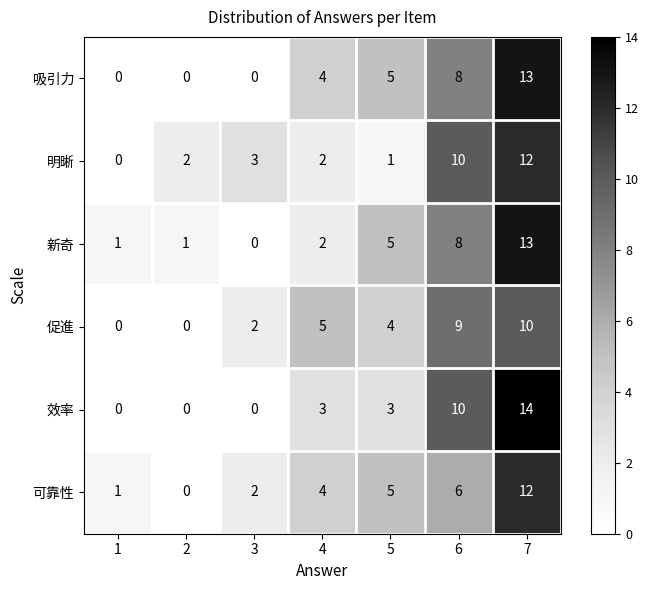

What is the spread (max minus min) of values at 7?

4